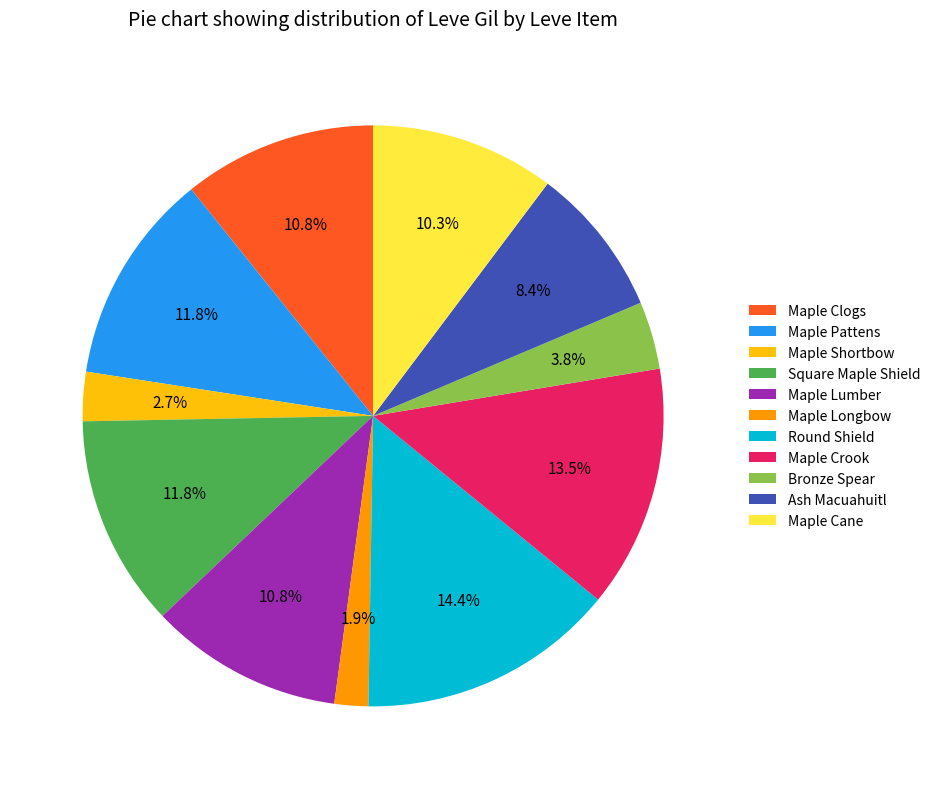

What is the ratio of the value at Maple Clogs to the value at Maple Lumber?

1.0